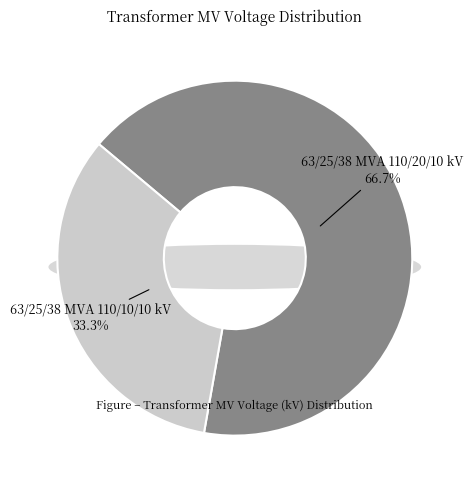

What percentage is the 63/25/38 MVA 110/10/10 kV slice, to the nearest percent?

33%